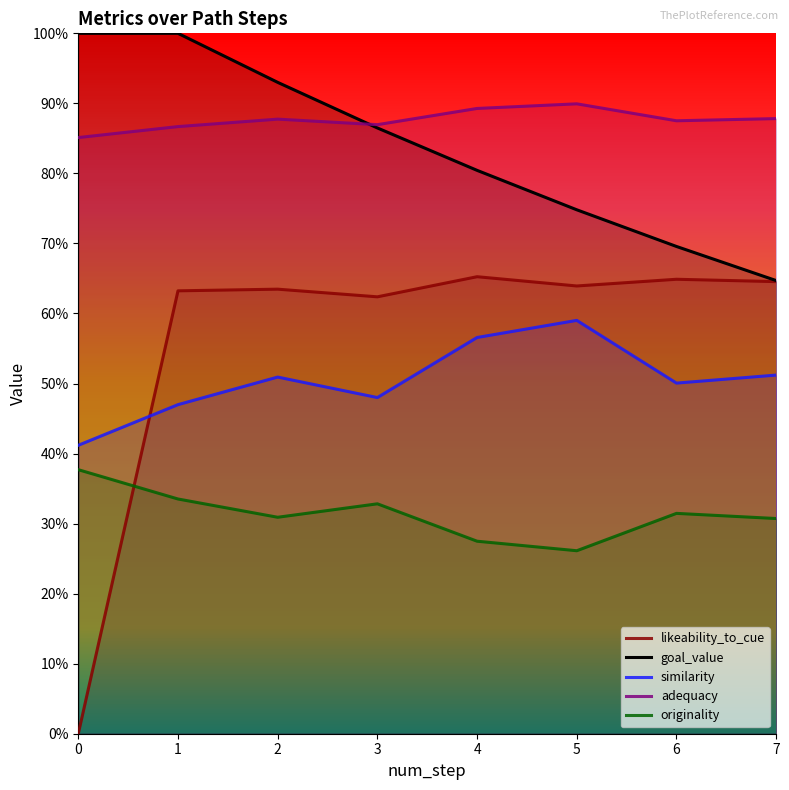

True or false: likeability_to_cue and similarity cross at least once.

True